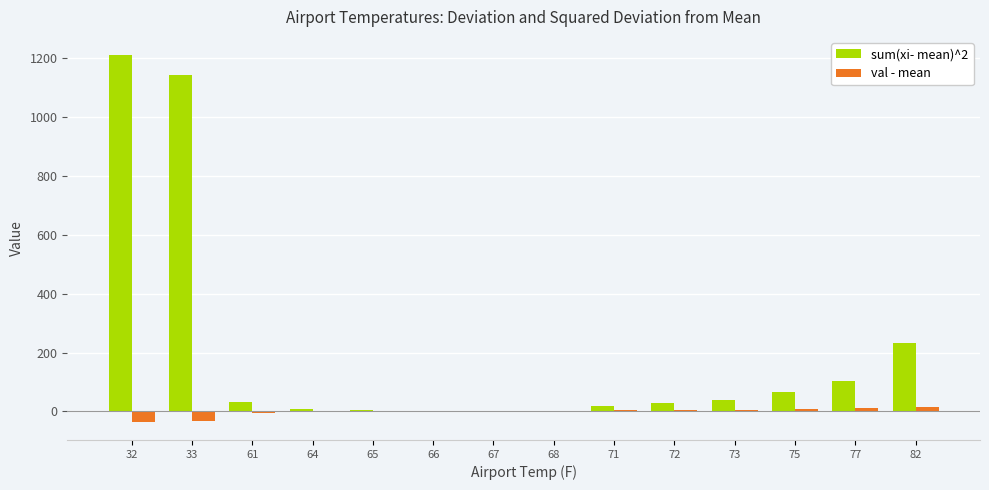

How many categories are shown in the chart?

14